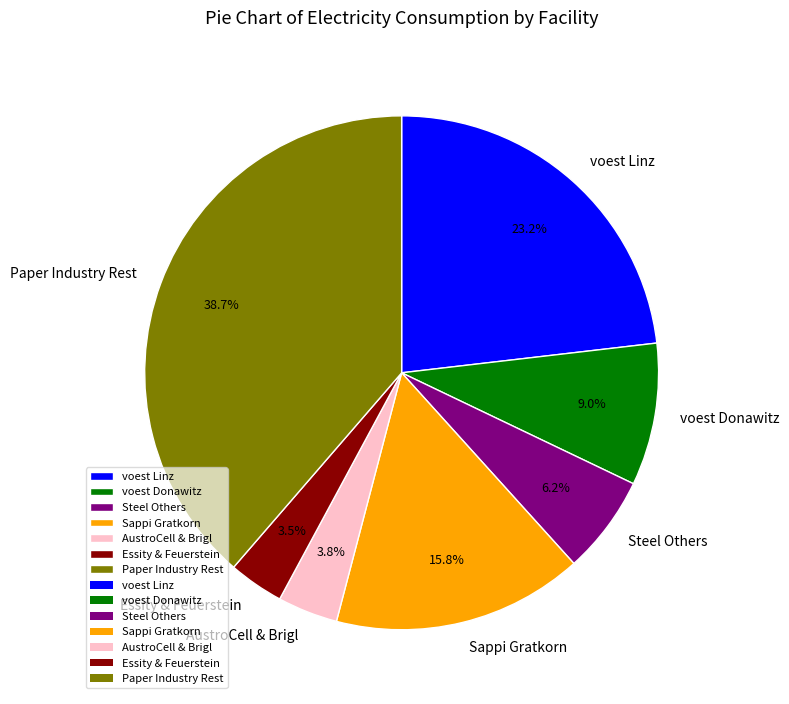

Which has a higher value, Sappi Gratkorn or AustroCell & Brigl?

Sappi Gratkorn